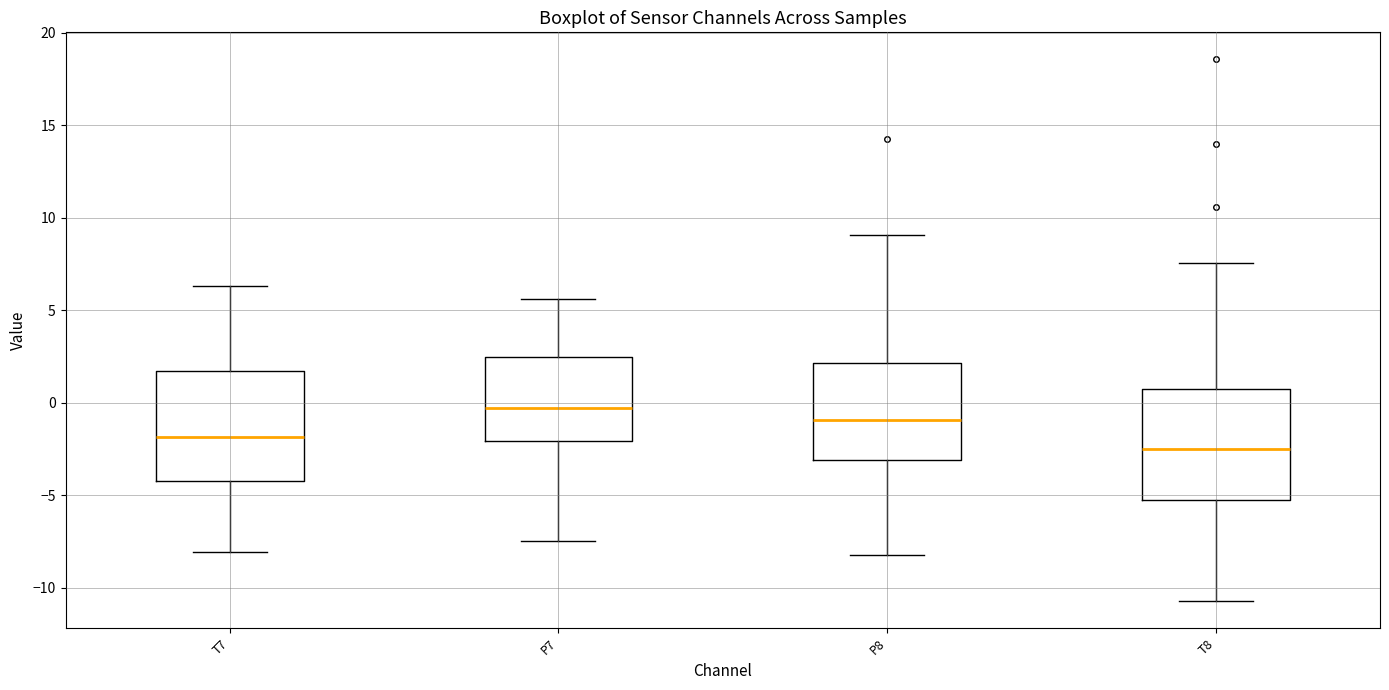

Reading left to right, read every box against the y-axis: the position of its median line, the range the box covers, and the ends of its whiskers. The values are not printed on the chart, so give them approximately, as read against the axis.

T7: median -2.0, box -4.0 to 1.5, whiskers -8.0 to 6.5
P7: median -0.5, box -2.0 to 2.5, whiskers -7.5 to 5.5
P8: median -1.0, box -3.0 to 2.0, whiskers -8.0 to 9.0
T8: median -2.5, box -5.0 to 0.5, whiskers -10.5 to 7.5